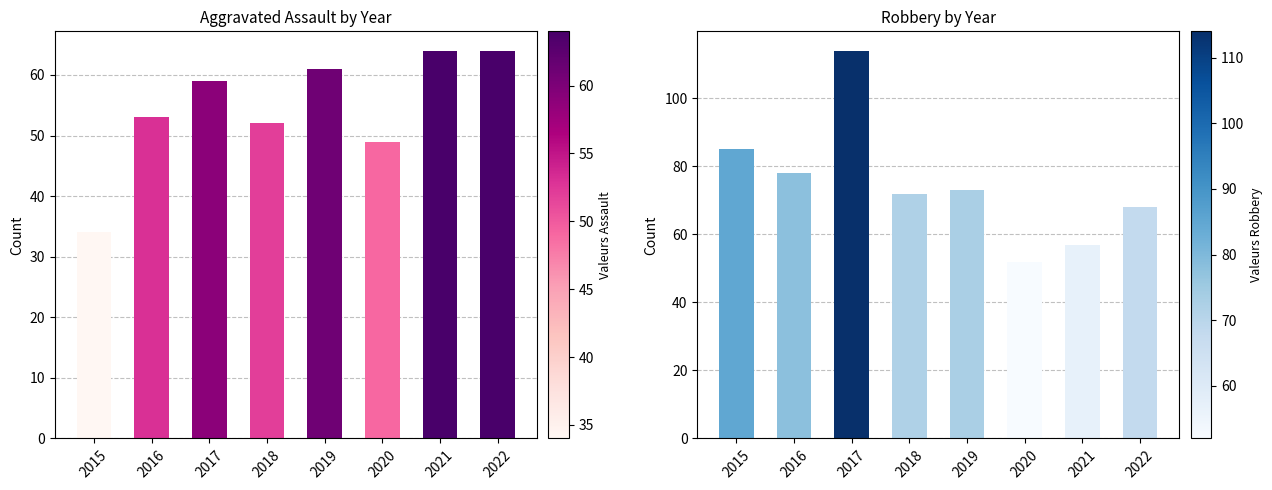

What is the value of the Aggravated Assault bar at the 5th from the left?

61